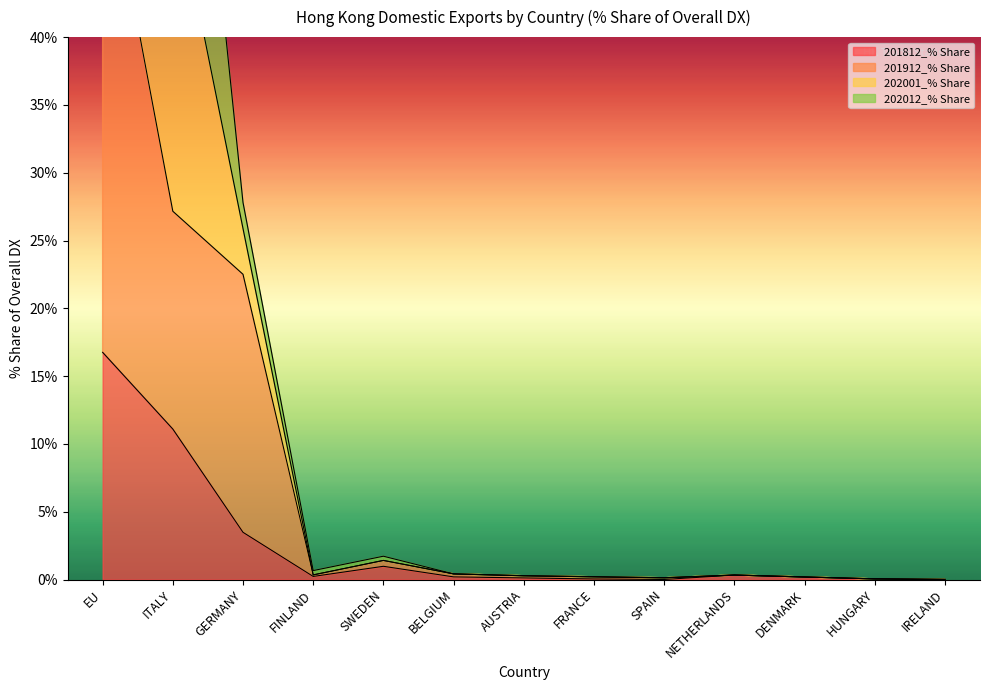

What is the total value across all series at ITALY?

167.6